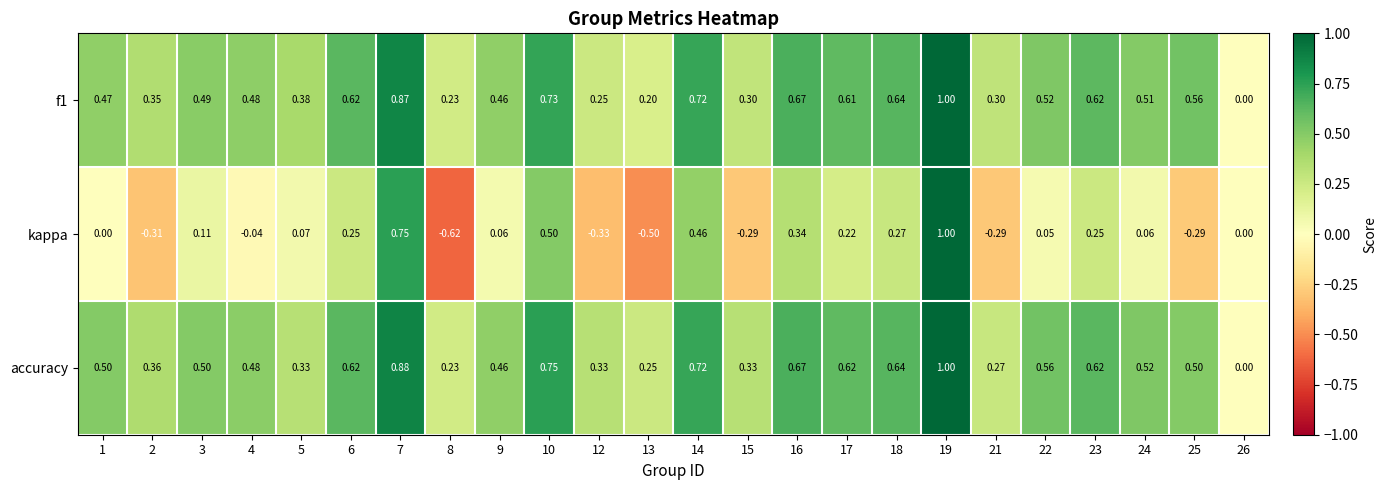

Between 14 and 15, which series saw the biggest shift?

kappa